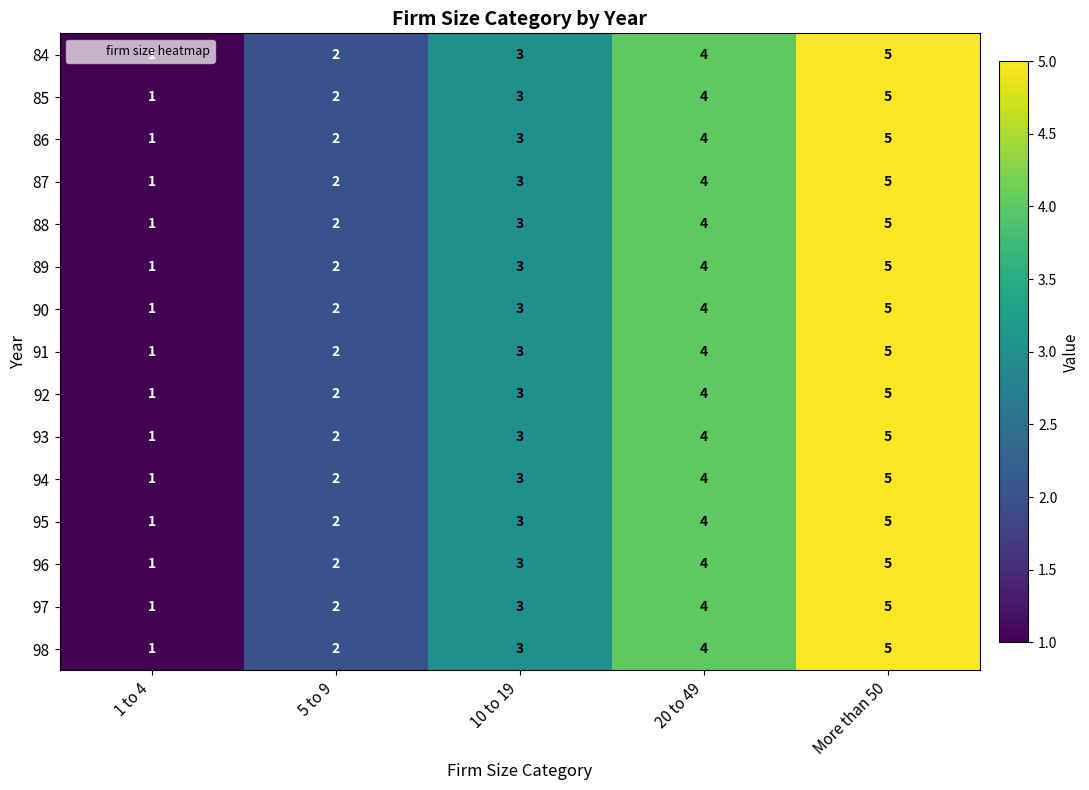

At which category is the sum across all series the highest?

More than 50